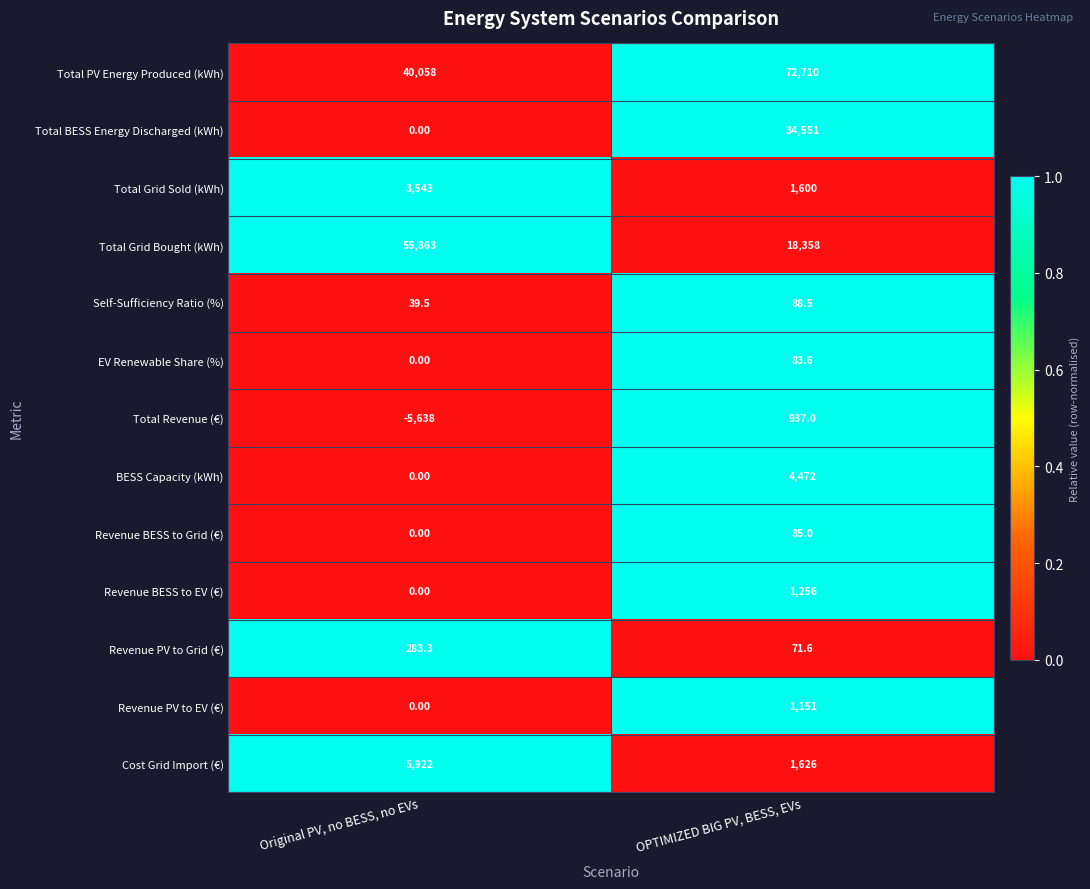

At which category is the sum across all series the highest?

OPTIMIZED BIG PV, BESS, EVs